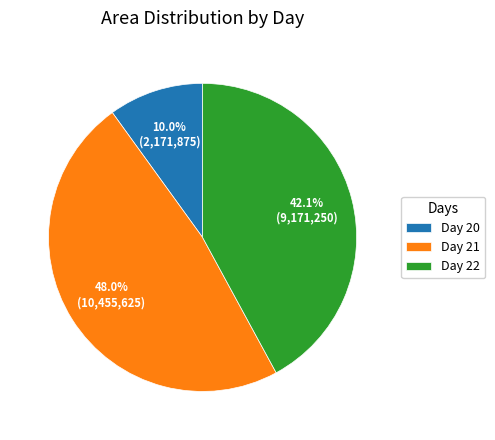

Is there any slice that represents more than half of the pie?

No